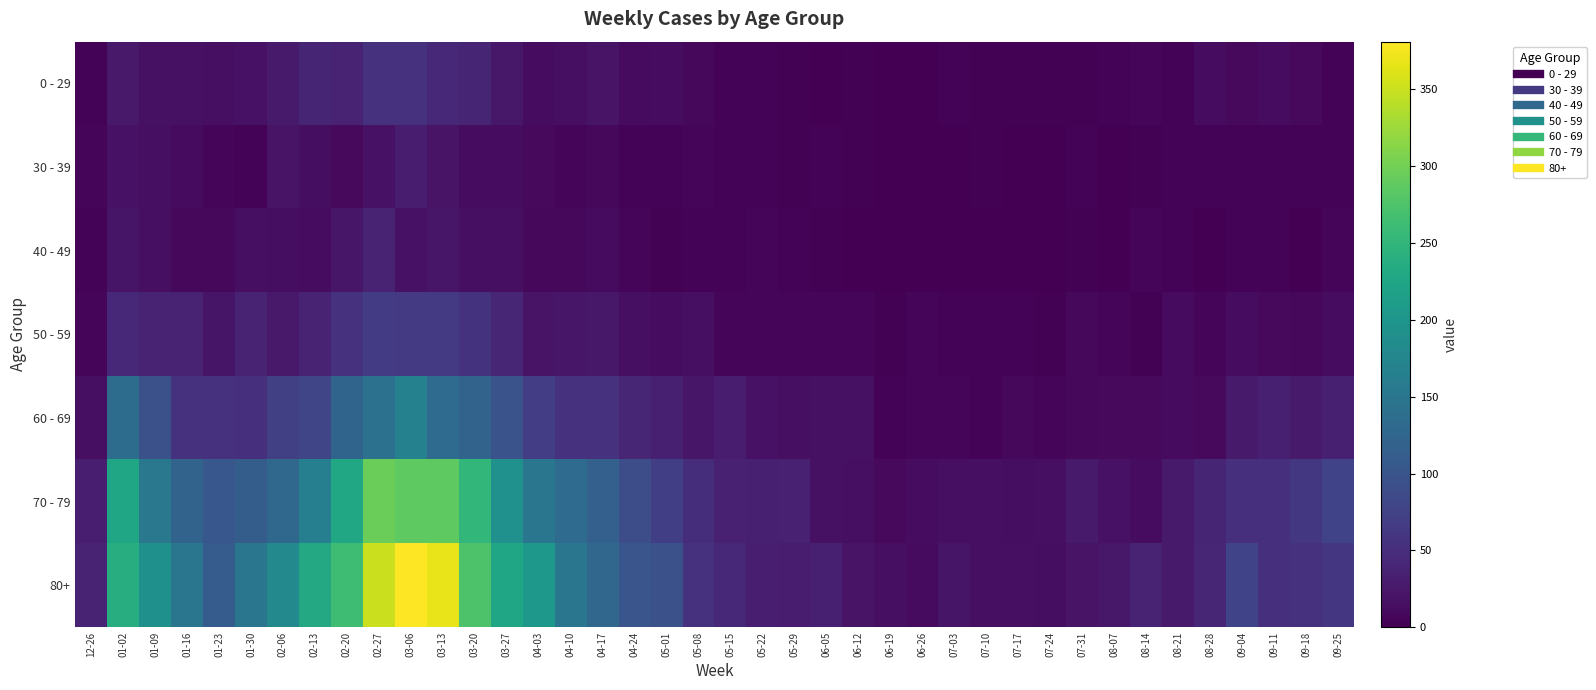

Which series has the largest total across all categories?

80+